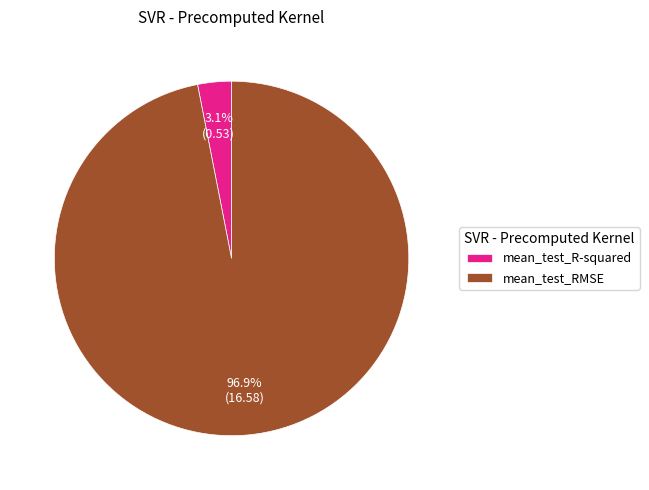

To the nearest percent, what is the difference between the largest and smallest slice percentages?

94%